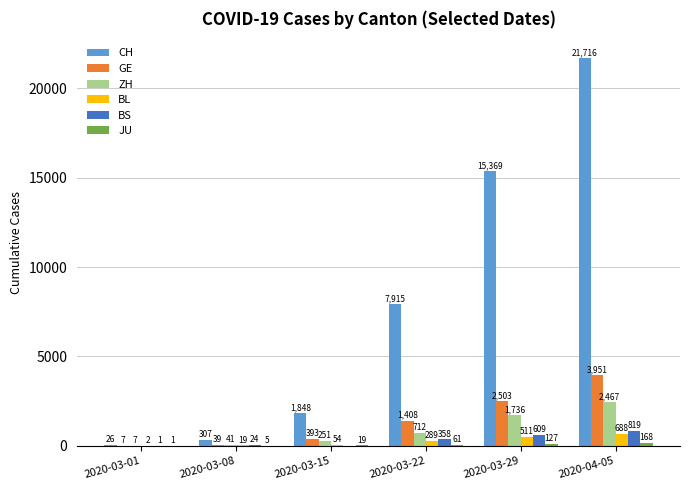

What is the sum of all ZH values?

5214